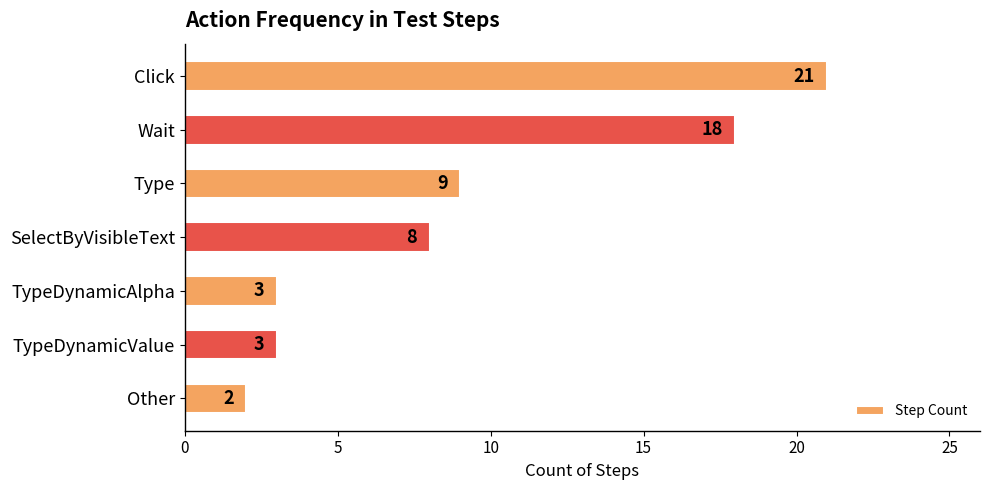

What is the difference between the maximum and second lowest values?

18